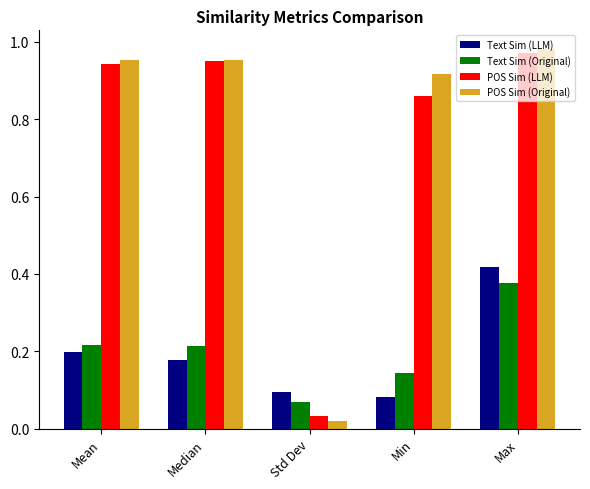

The POS Sim (Original) series shows 1.5 at Median. True or false?

False